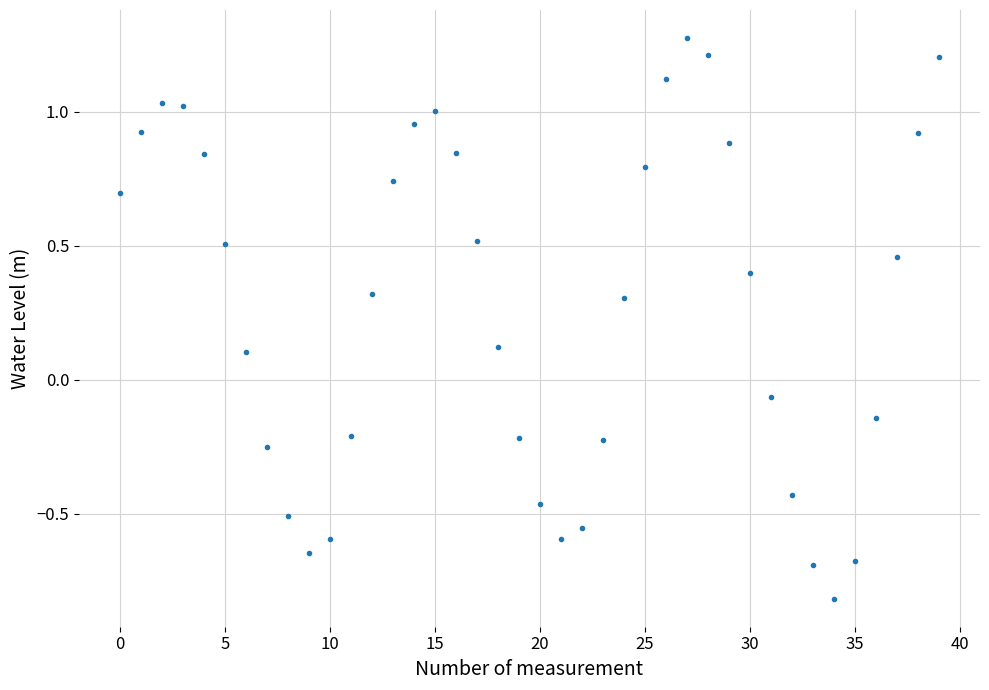

Count the number of categories in the chart.

40